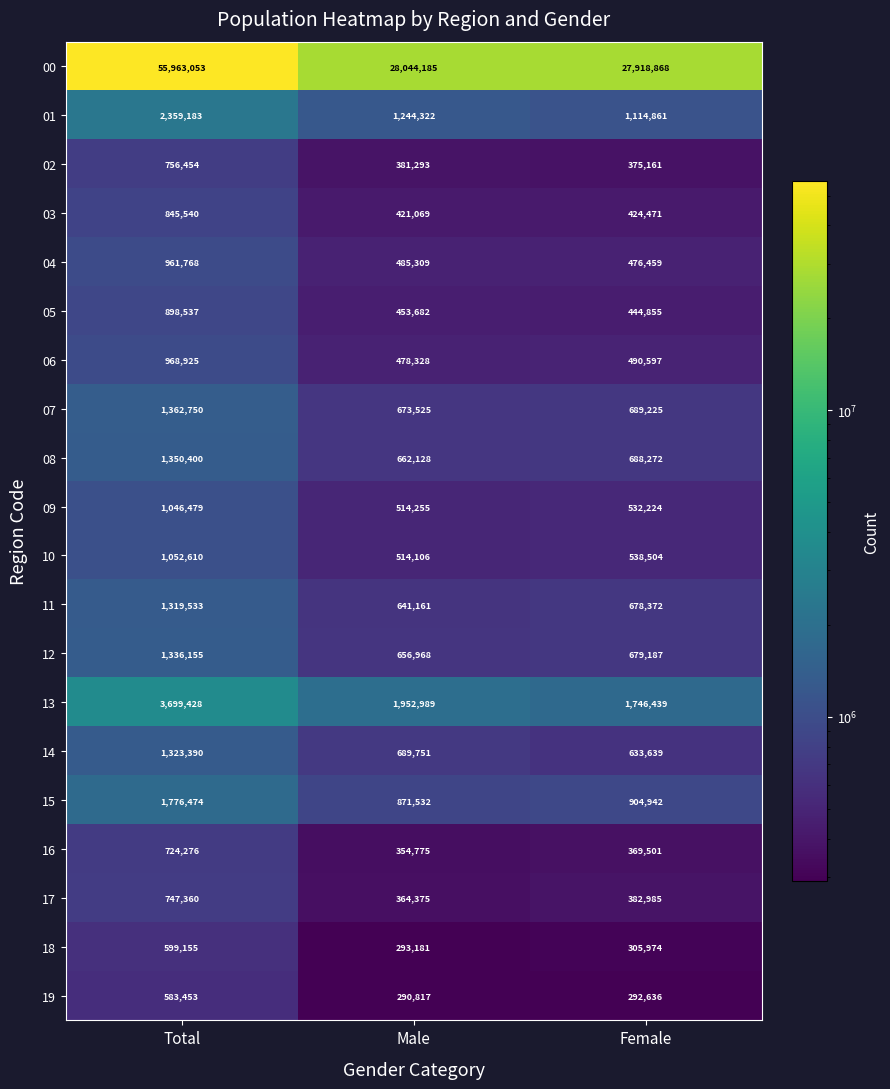

Rank the series by their maximum value, from lowest to highest.

19, 18, 16, 17, 02, 03, 05, 04, 06, 09, 10, 11, 14, 12, 08, 07, 15, 01, 13, 00